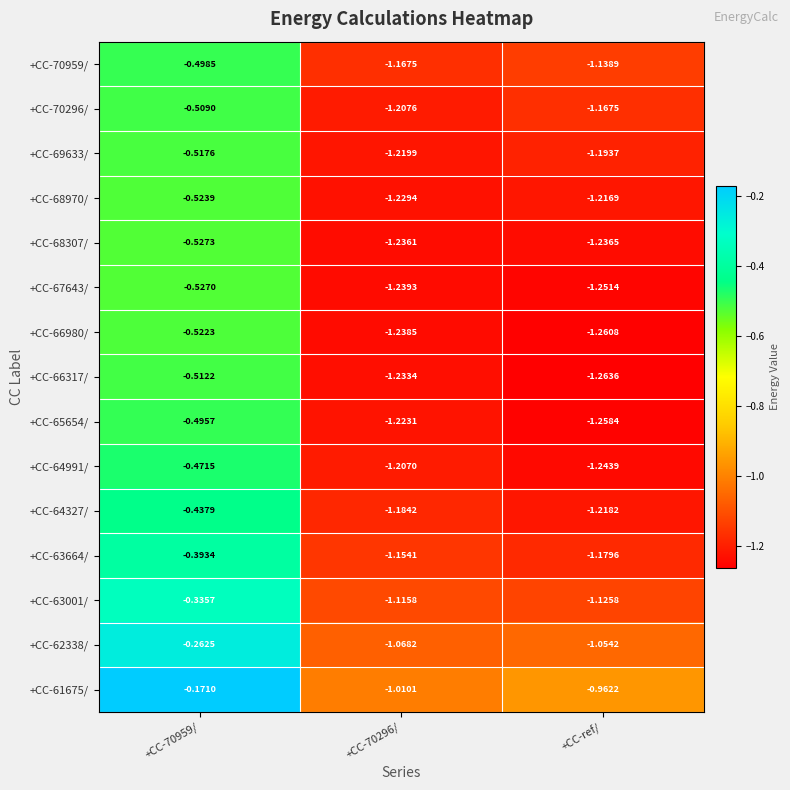

Is the value of +CC-65654/ at +CC-70959/ greater than the value of +CC-68307/ at +CC-70959/?

Yes